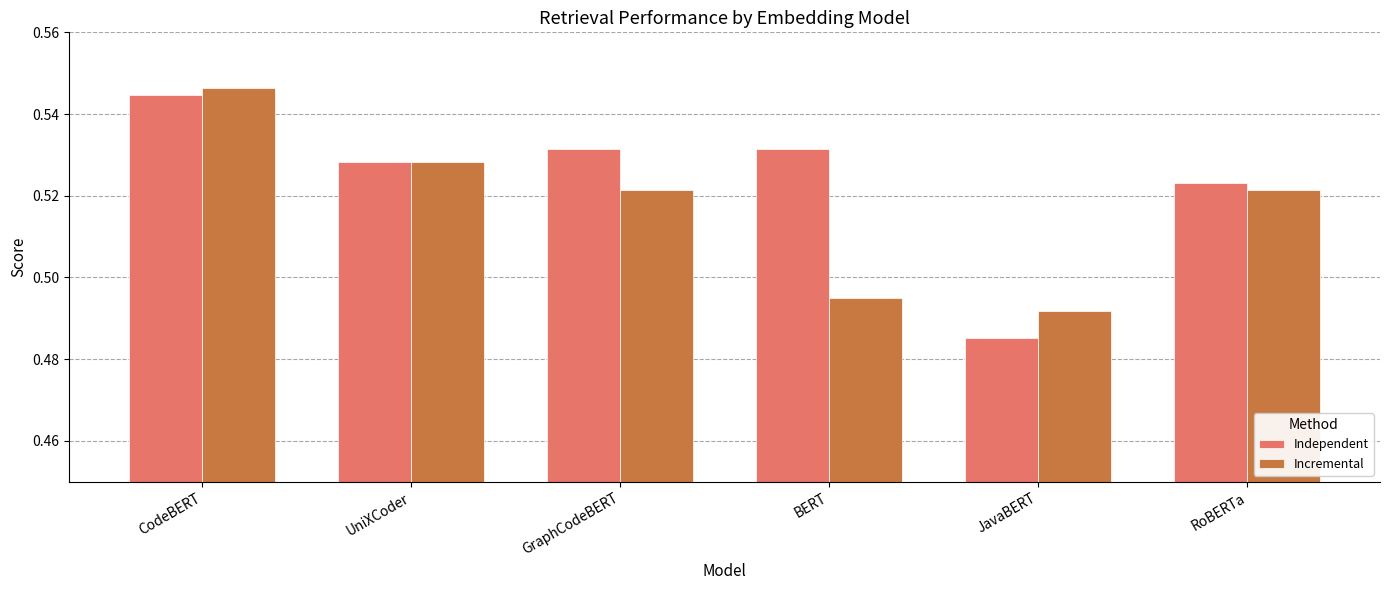

At which label is Incremental closest to 0?

JavaBERT